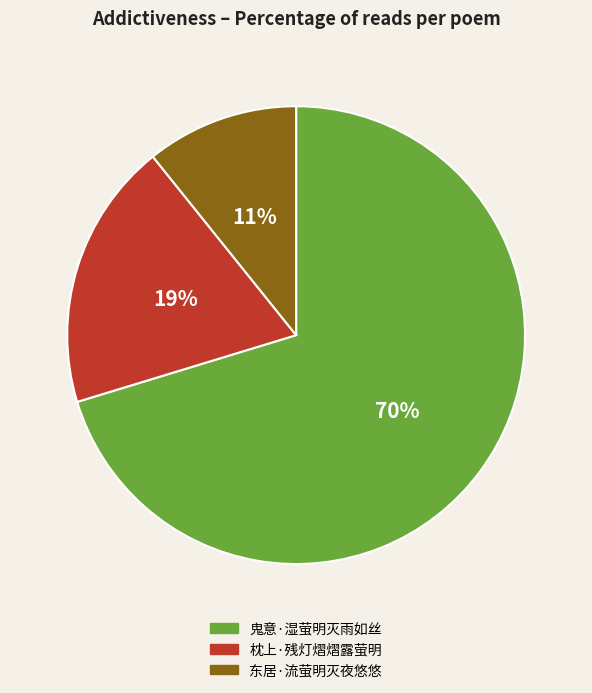

How many segments does this pie chart have?

3